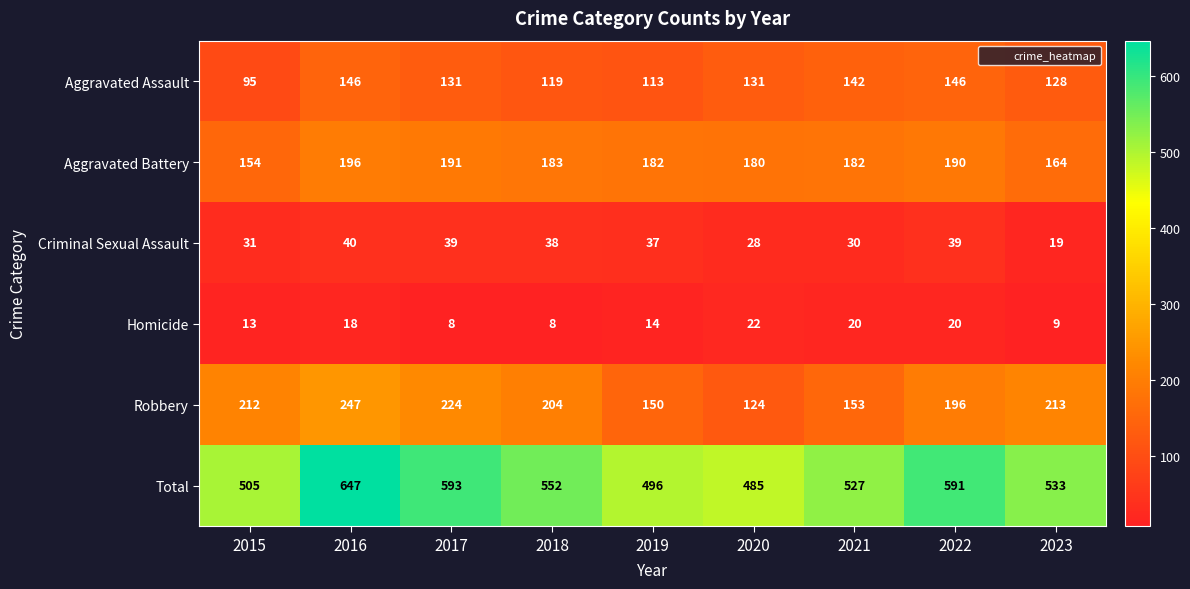

Which series has the largest range (max minus min)?

Total